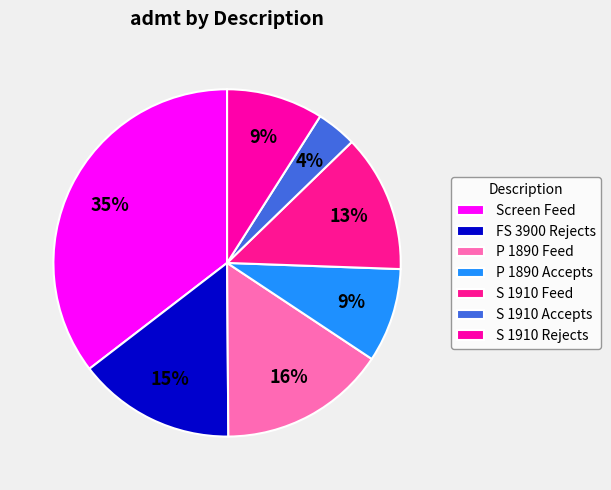

To the nearest percent, what percentage of the pie is S 1910 Accepts?

4%